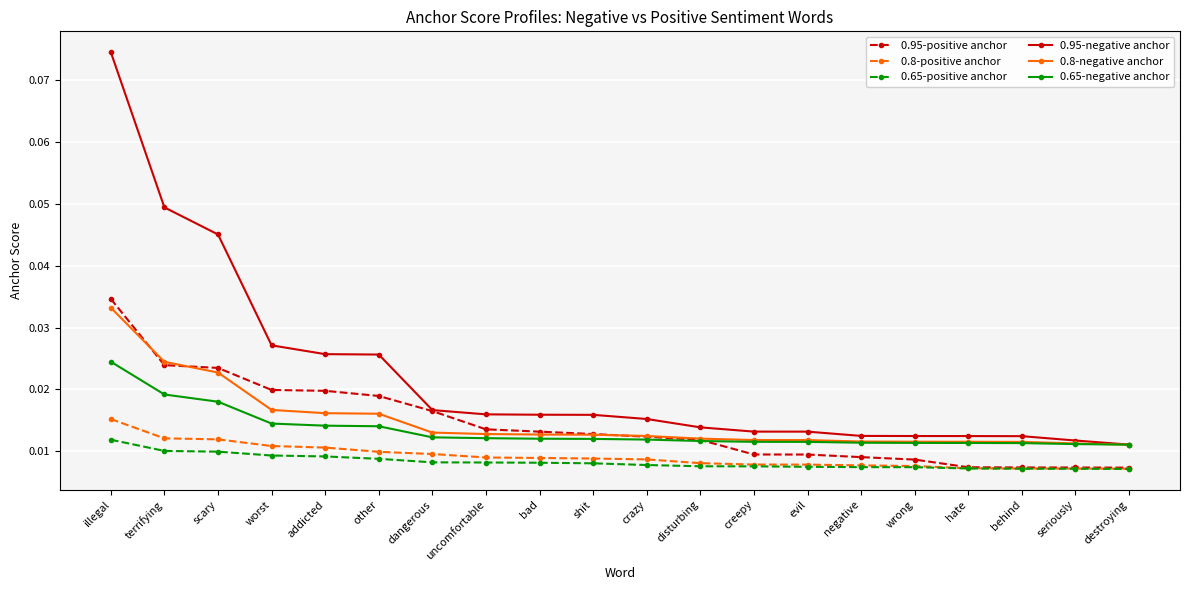

Count the 0.95-positive anchor values in the range 0 to 1.

20